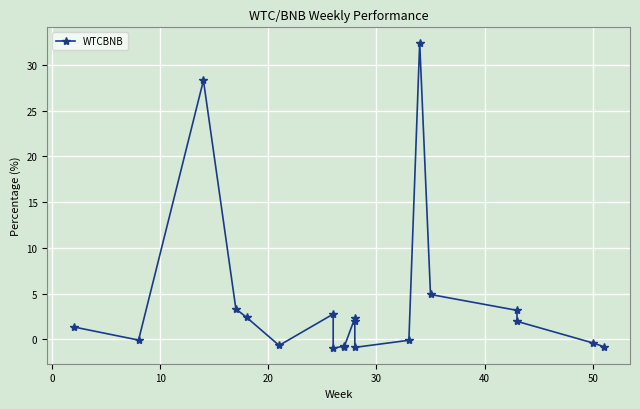

What is the difference between the second highest and second lowest values?

29.2